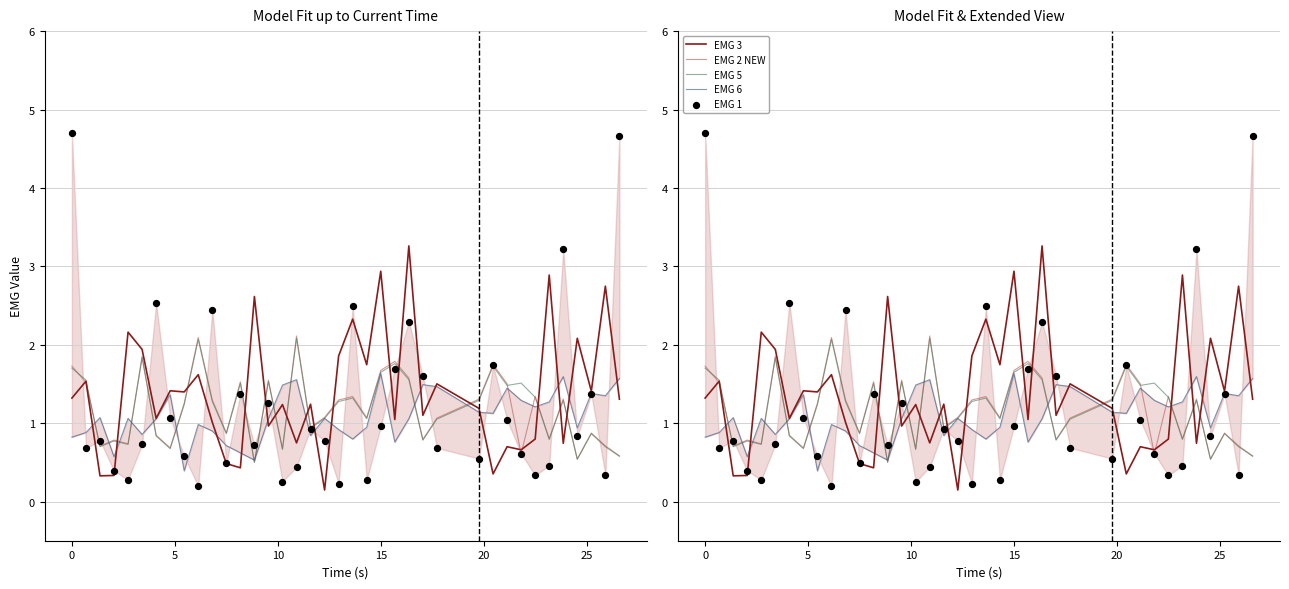

Which series contains the lowest Y value?

EMG 3